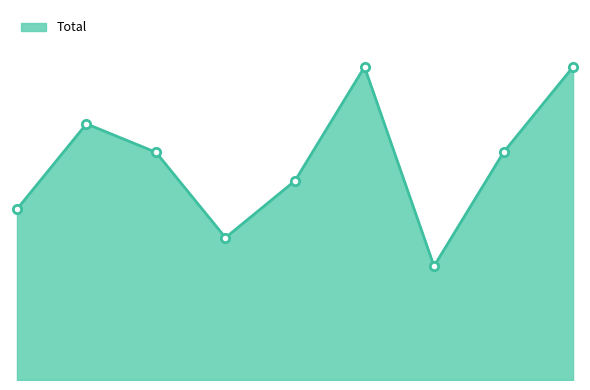

How many lines are shown in the chart?

1